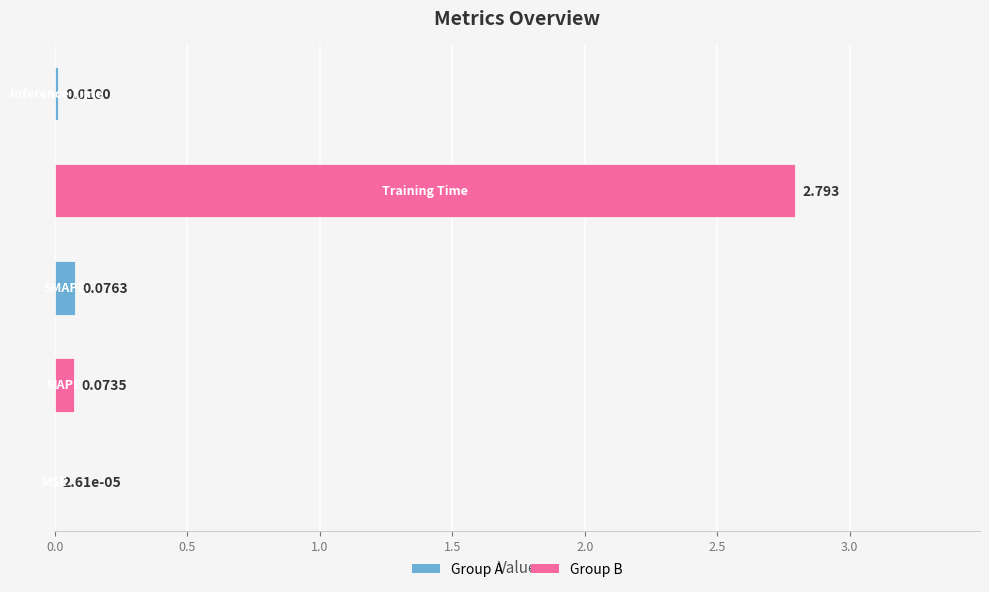

How many data points does each series have?

5